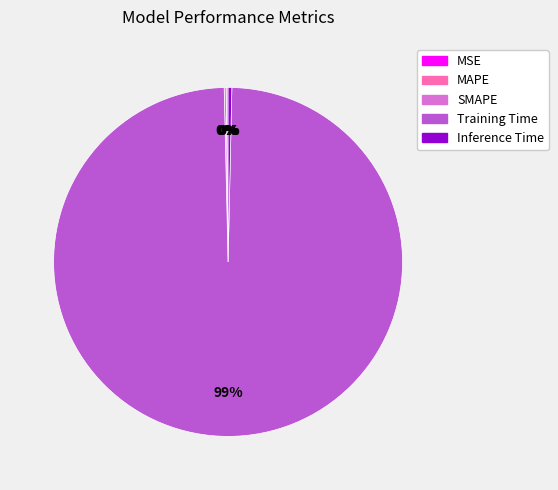

To the nearest percent, what is the average slice percentage?

20%